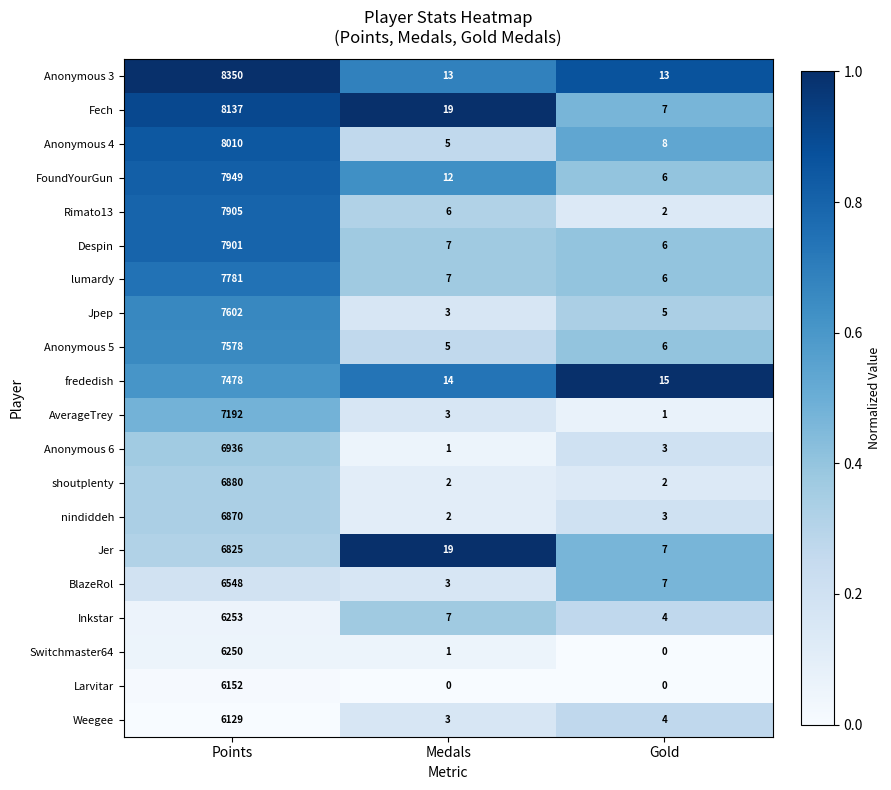

Which series has the widest spread of values?

Anonymous 3